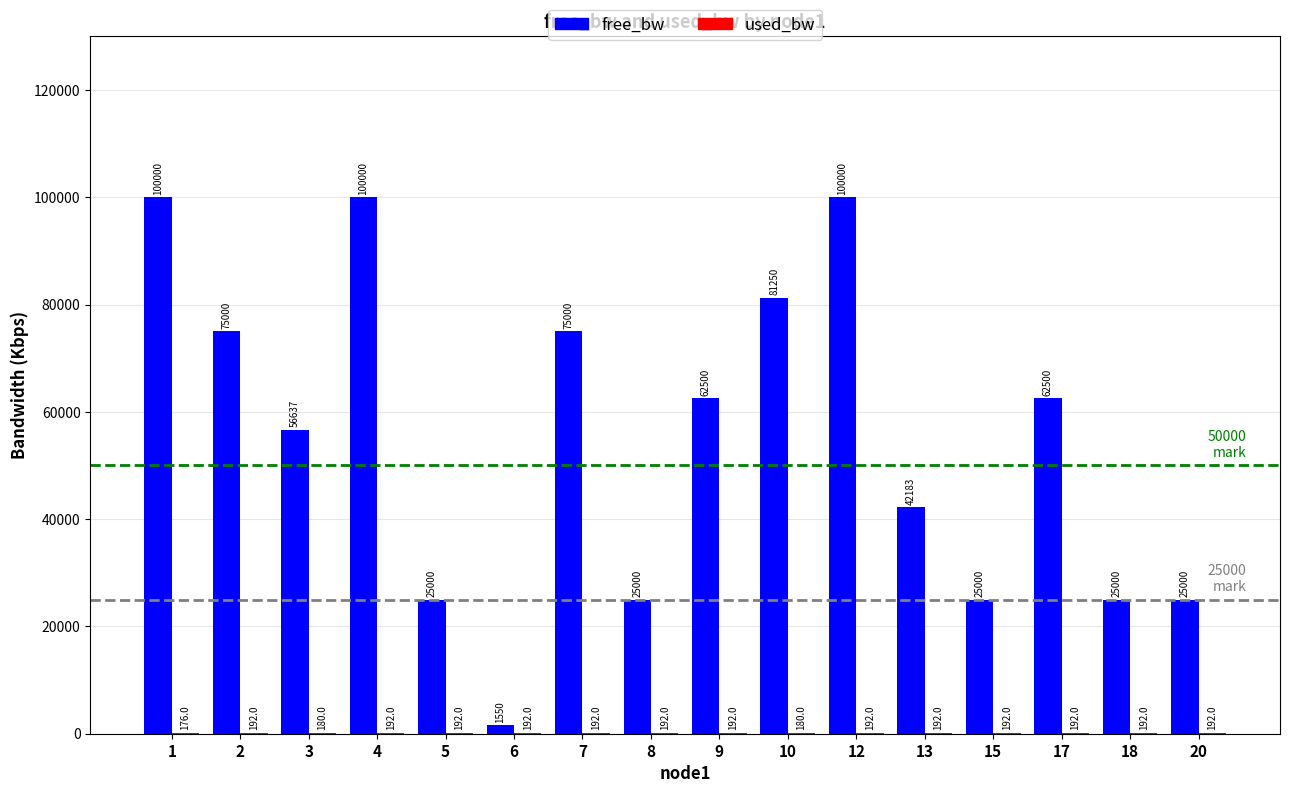

Which series has the largest total across all categories?

free_bw